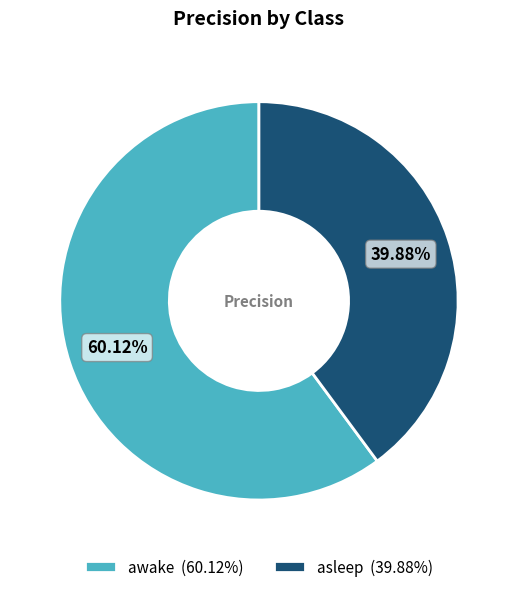

Which category has the biggest portion of the pie?

awake